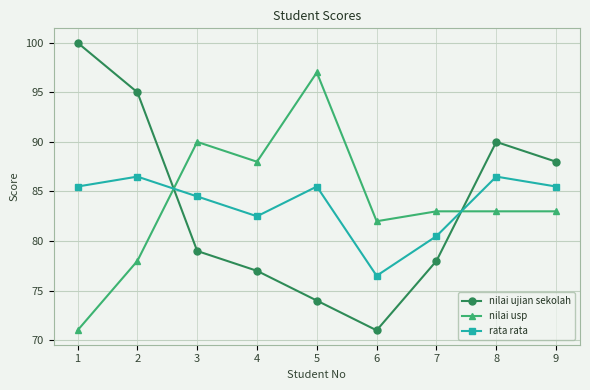

What is the minimum value for rata rata?

76.5